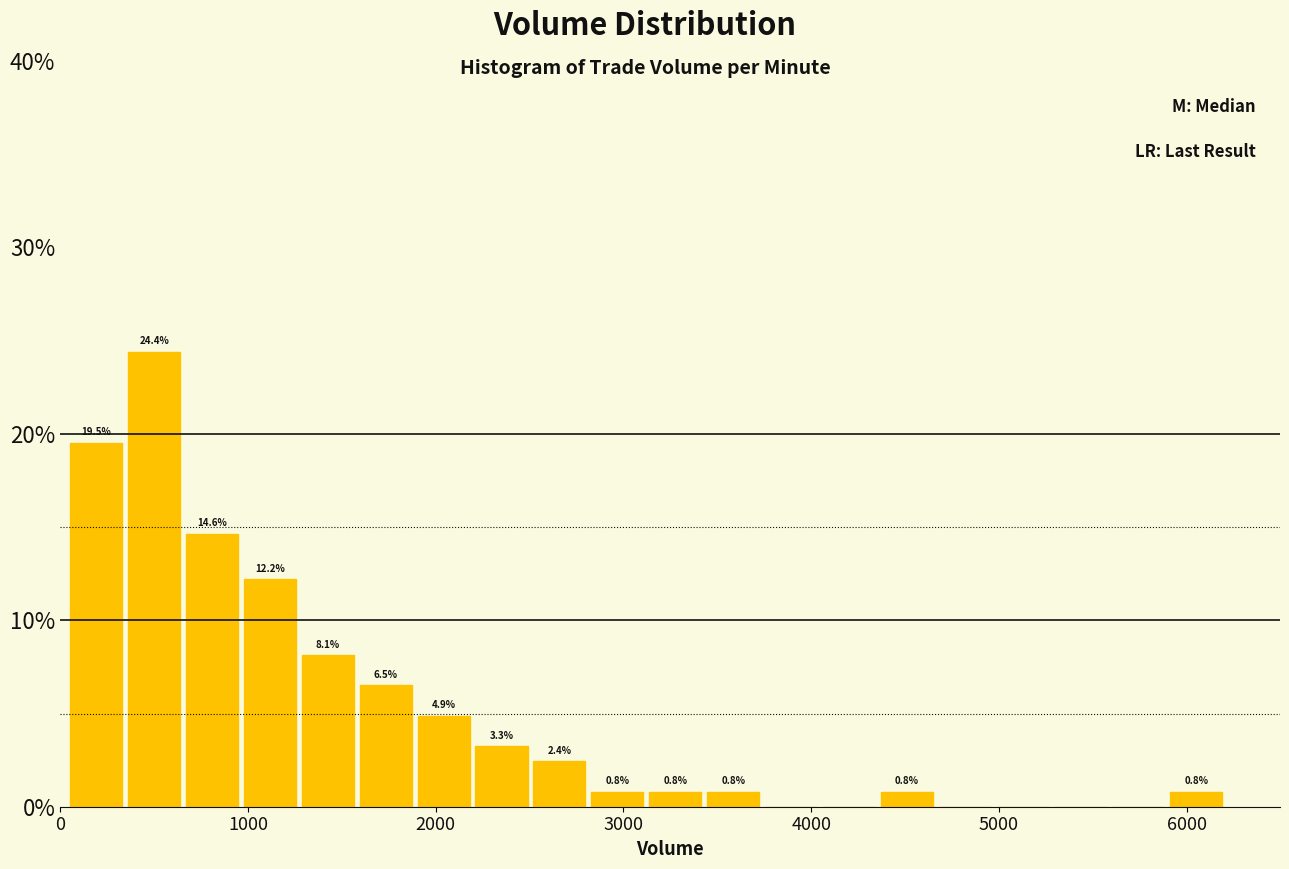

Read against the x-axis, roughly where is the centre of the tallest bar?

500